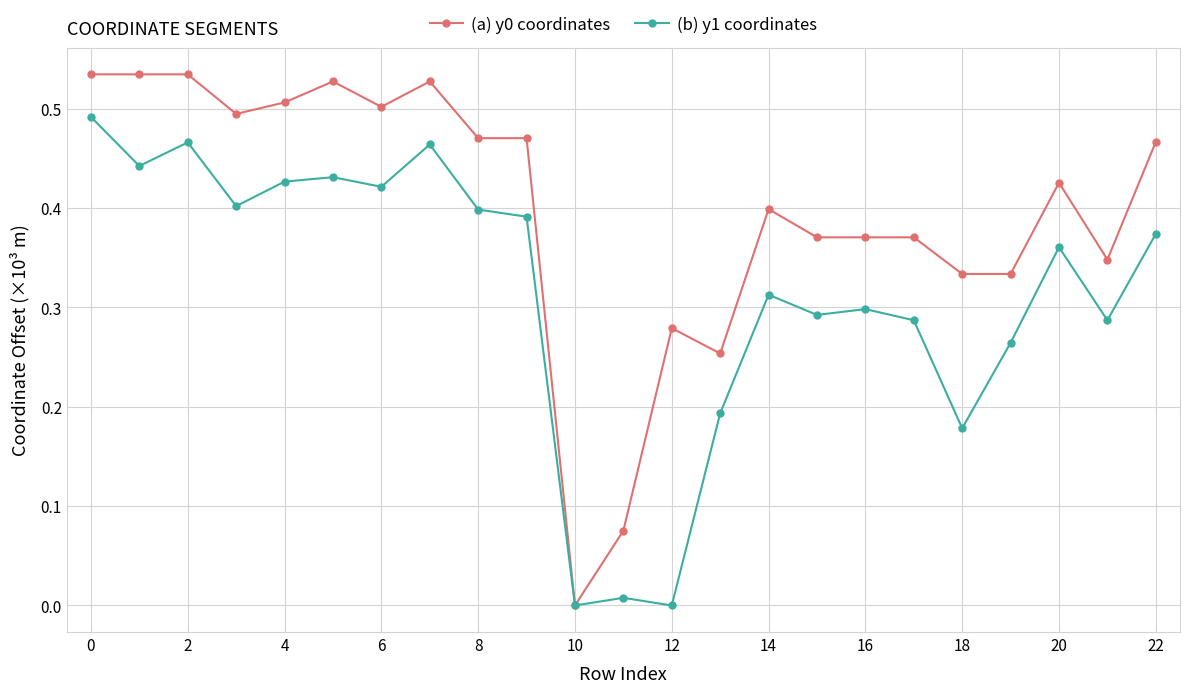

True or false: (b) y1 coordinates has more than 2 interior local peaks.

True